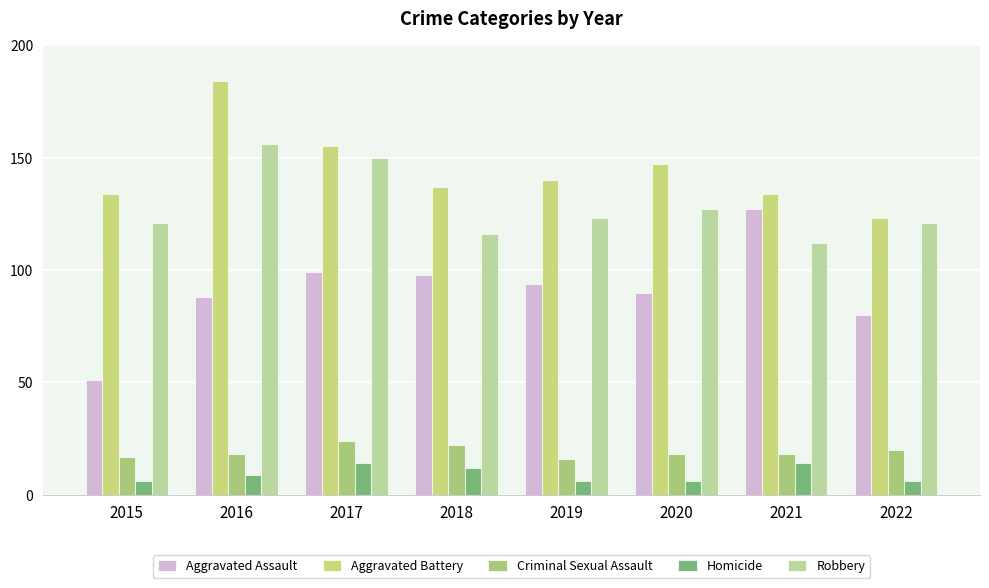

What value does the Homicide series have at 2020?

6